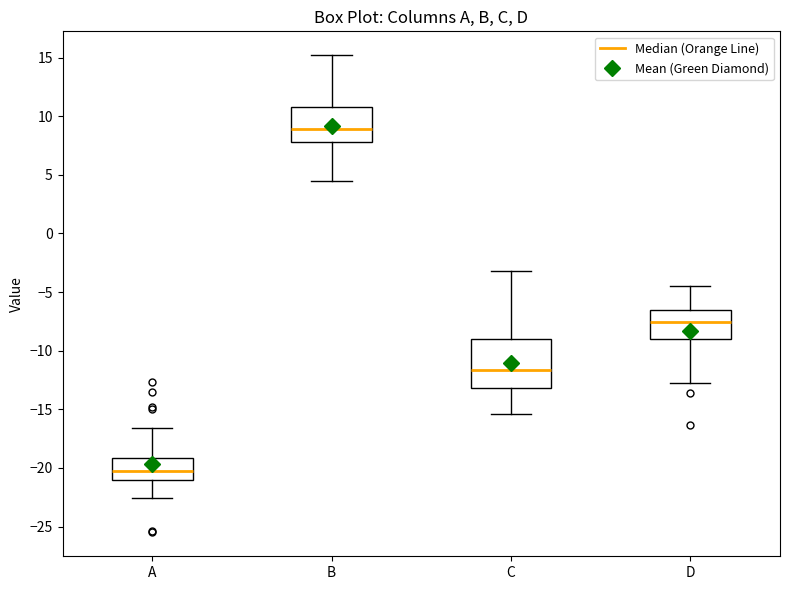

Comparing the boxes themselves (not the whiskers), which one is the tallest?

C